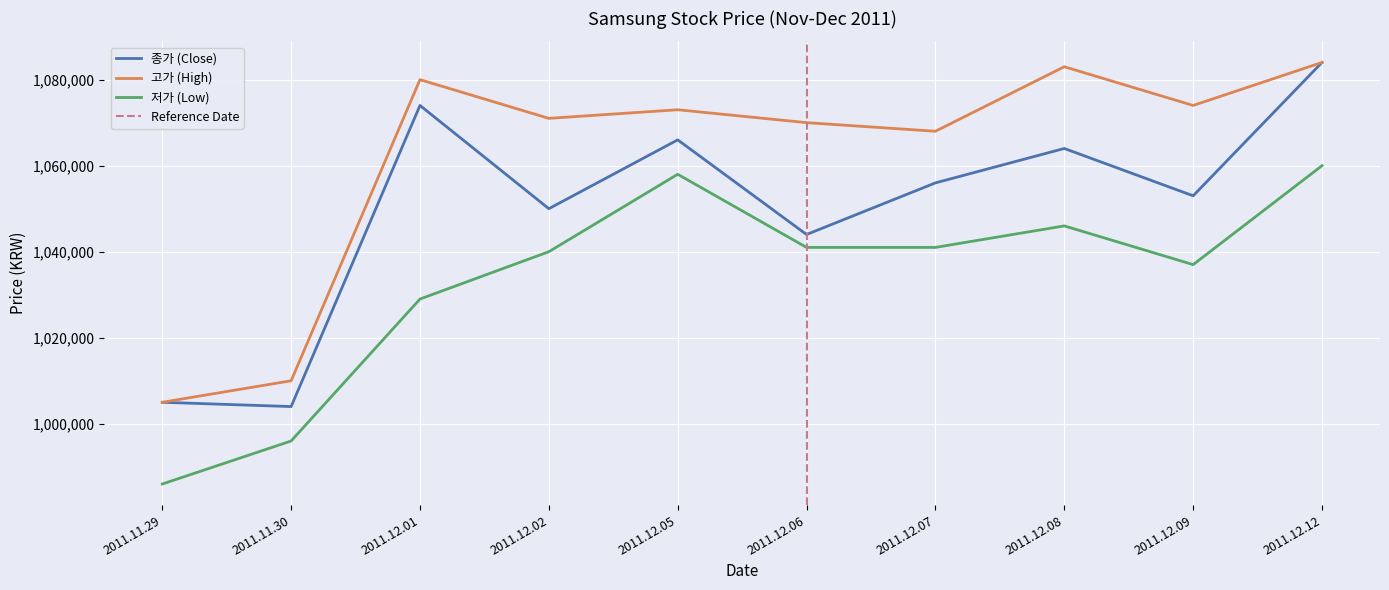

What is the label of the 3rd point from the left?

2011.12.01